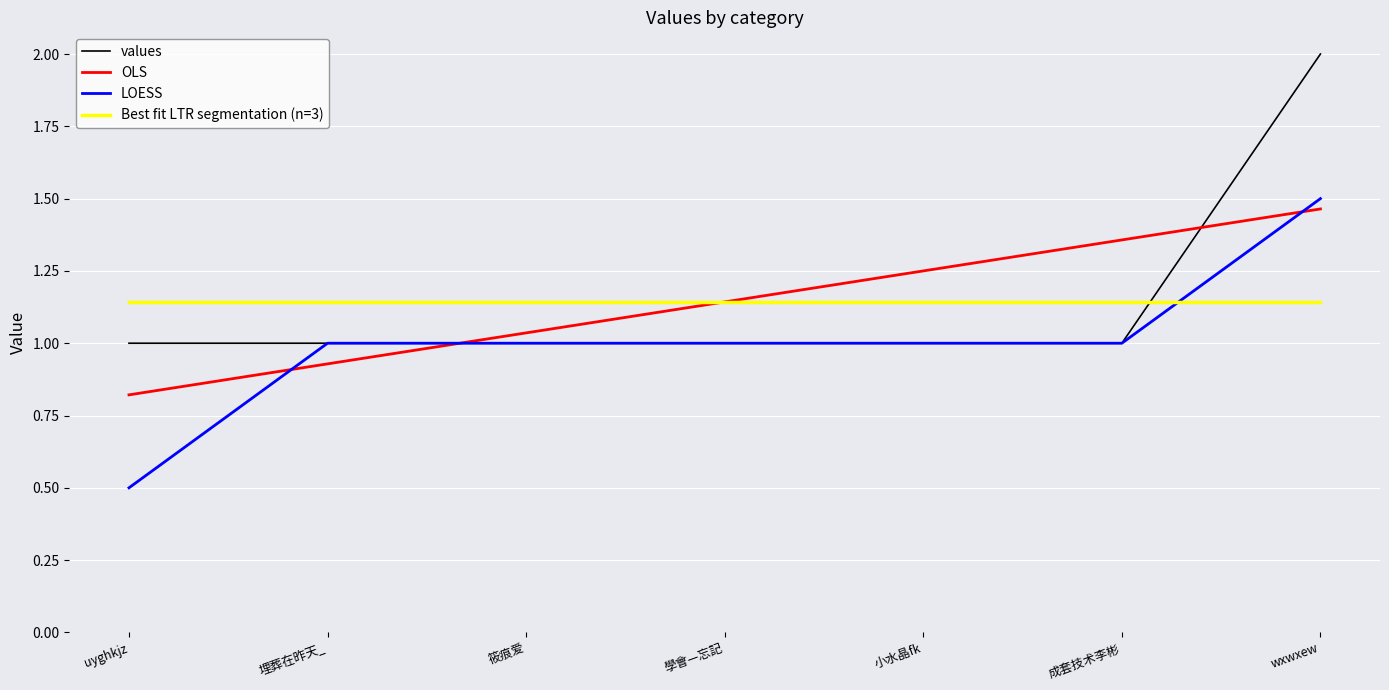

How many lines are shown in the chart?

4